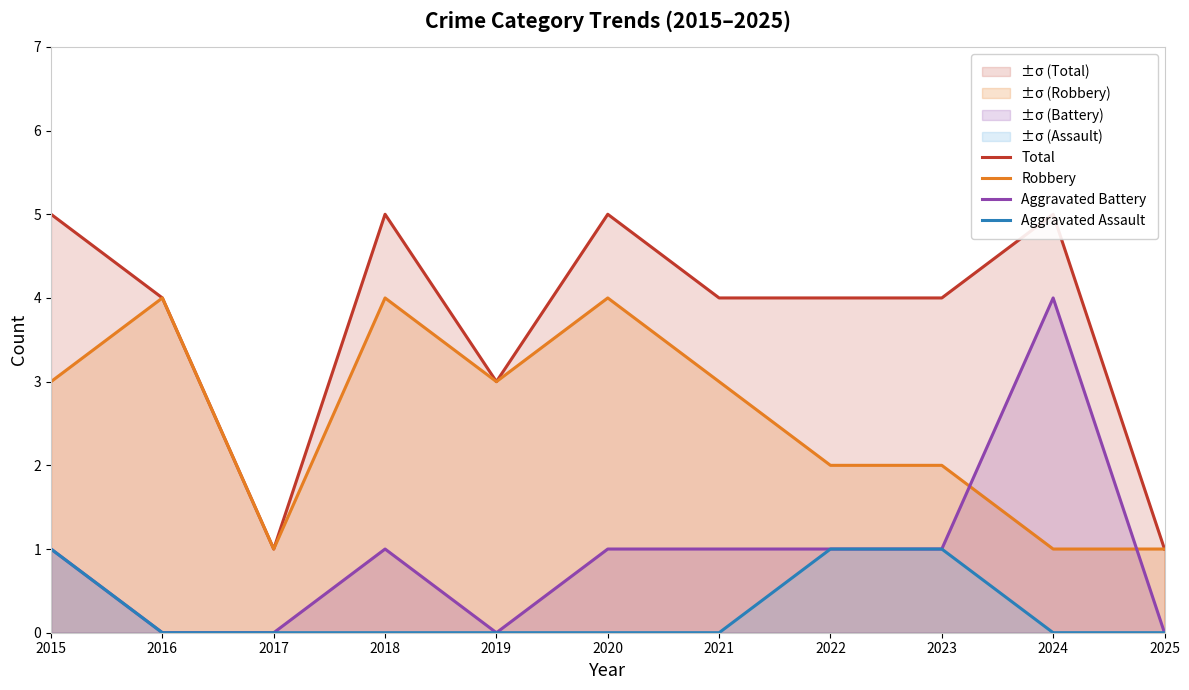

Reading left to right, list all the values displayed in this chart.

Total: 5	4	1	5	3	5	4	4	4	5	1
Robbery: 3	4	1	4	3	4	3	2	2	1	1
Aggravated Battery: 1	0	0	1	0	1	1	1	1	4	0
Aggravated Assault: 1	0	0	0	0	0	0	1	1	0	0